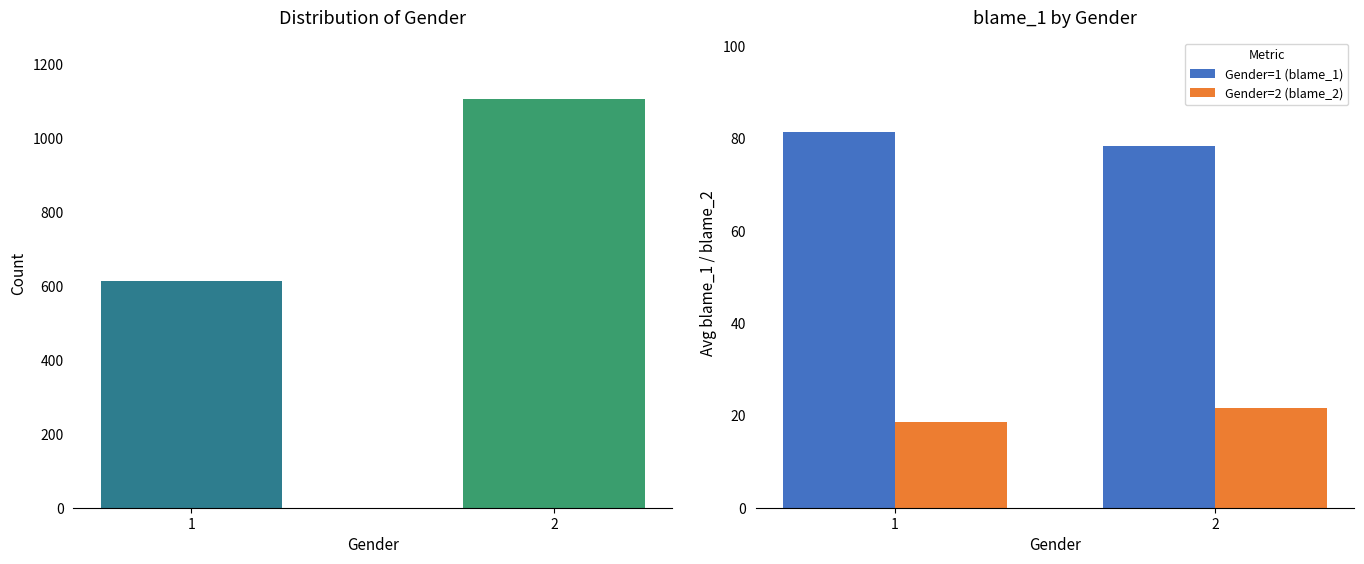

Is the value of Gender at 1 greater than the value of Gender=1 (blame_1) at 1?

Yes